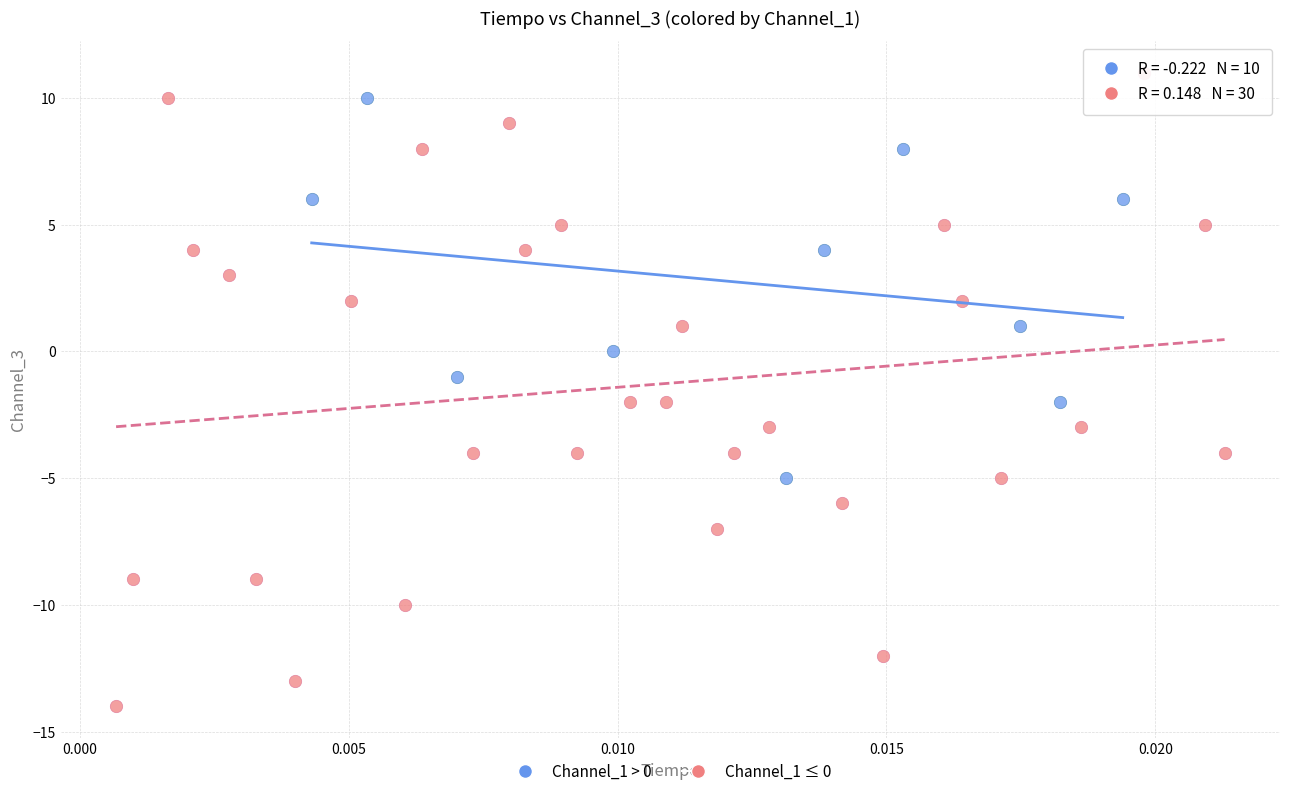

Which series has the largest Y range (max minus min)?

Channel_1 ≤ 0